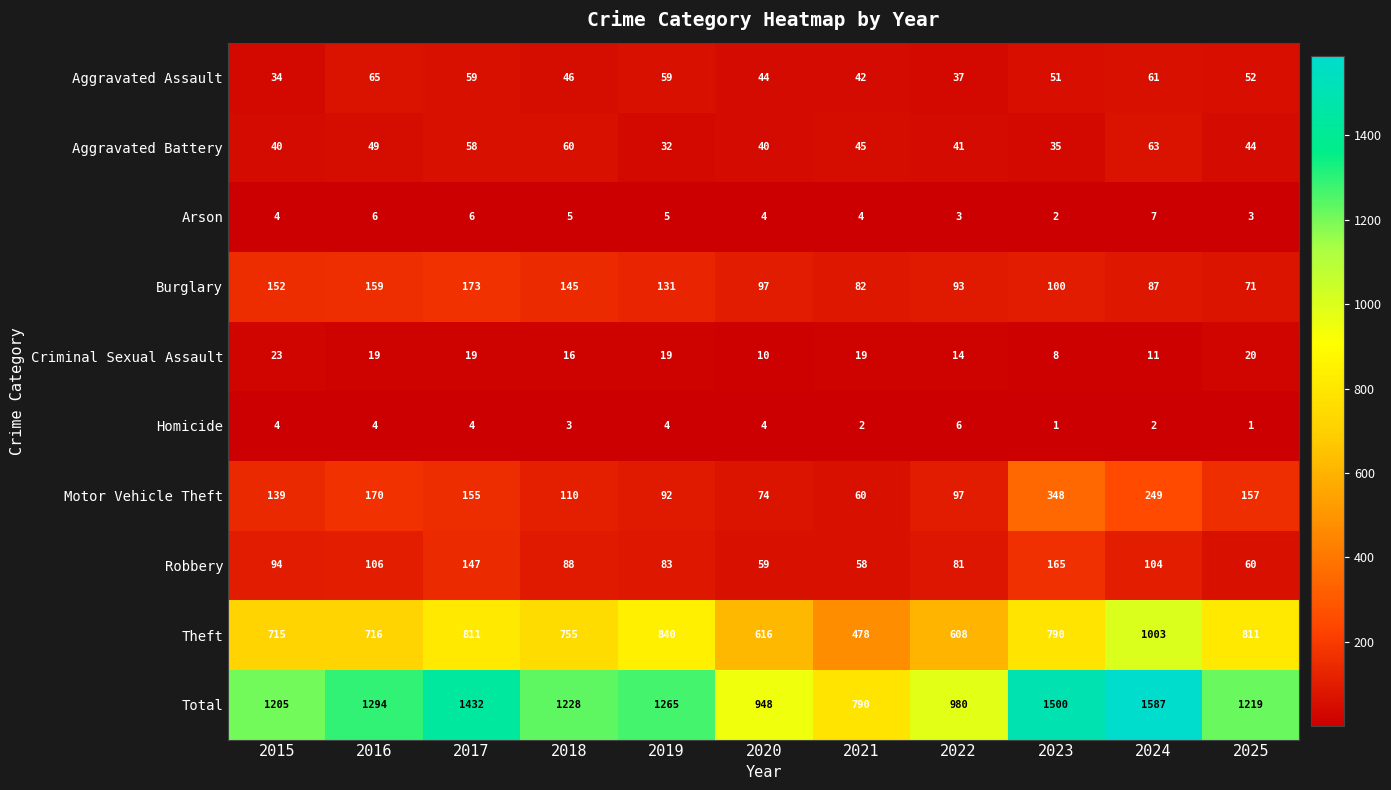

Where is Homicide nearest to the value 3?

2018